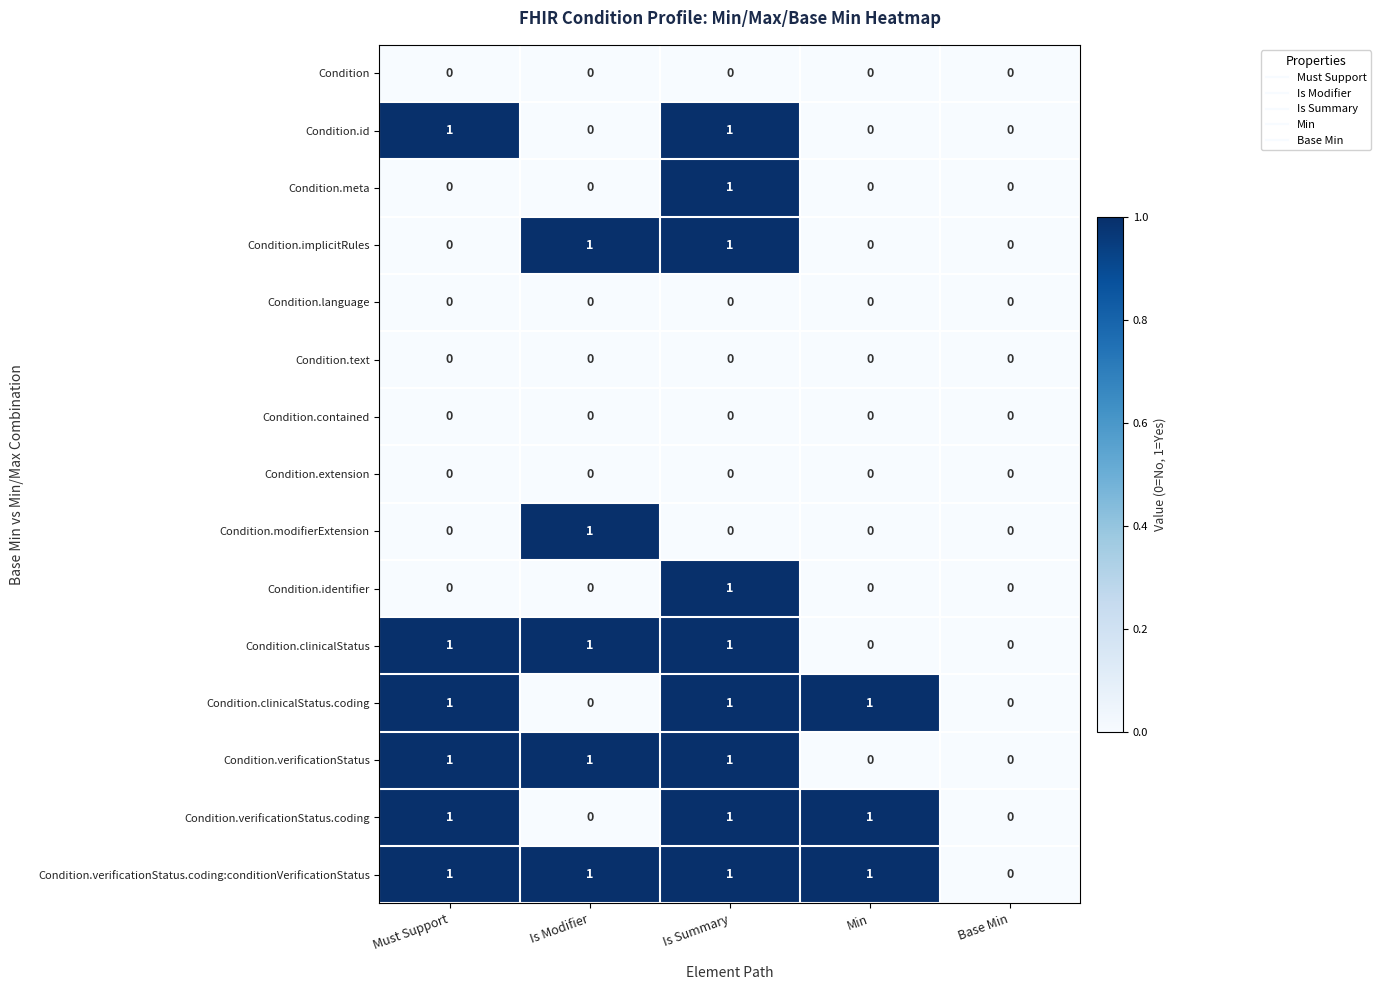

True or false: Condition.clinicalStatus.coding has a value of 0 at Must Support.

False